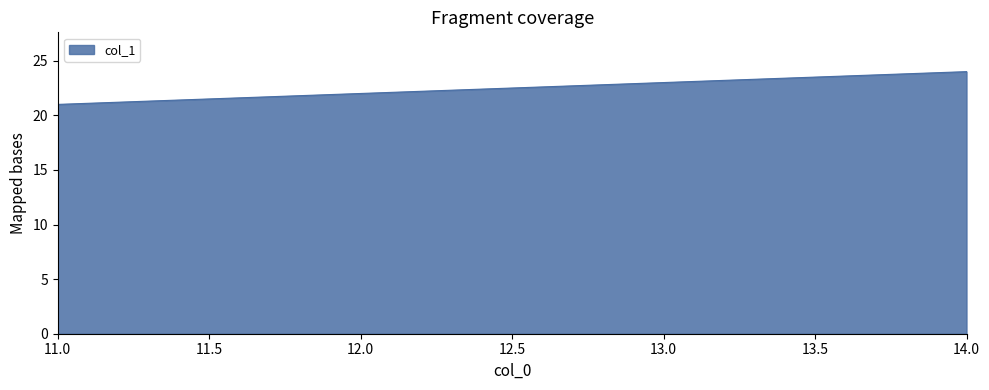

How many distinct data groups are displayed?

1